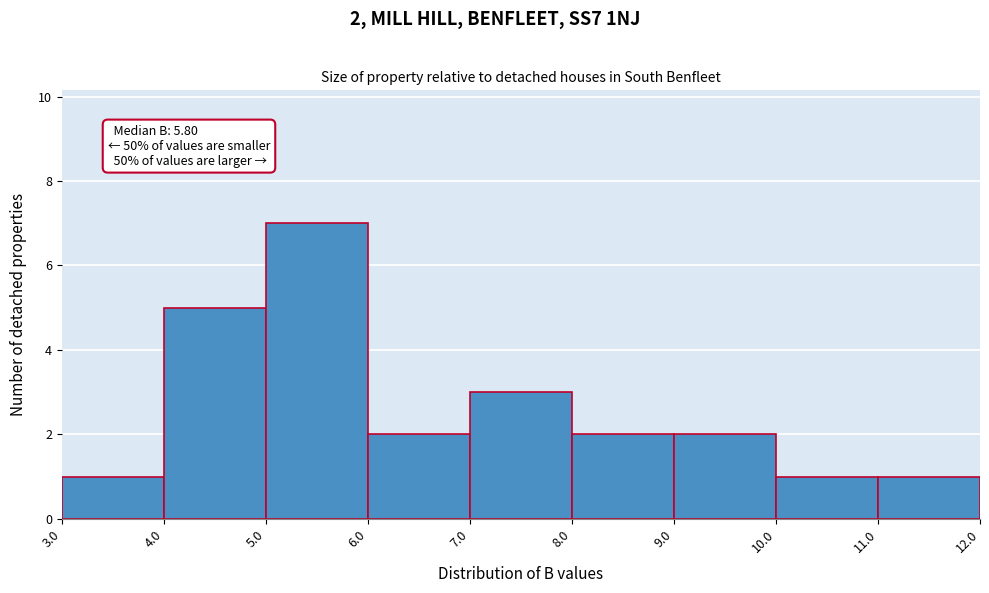

Over which range of the x-axis is the bar tallest?

5.0 to 6.0